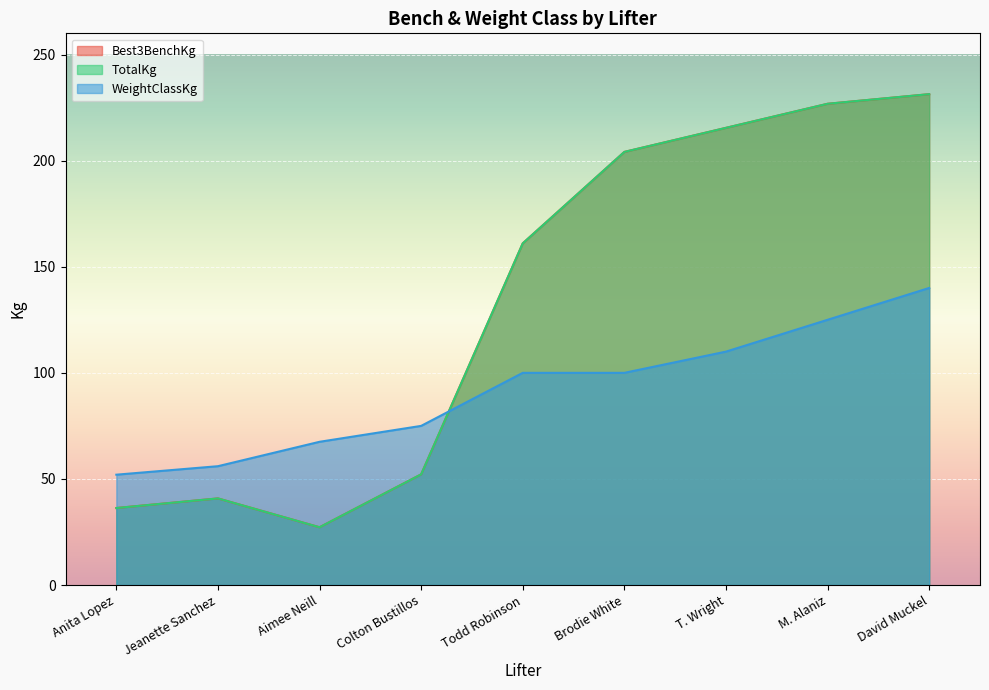

How many distinct data groups are displayed?

3